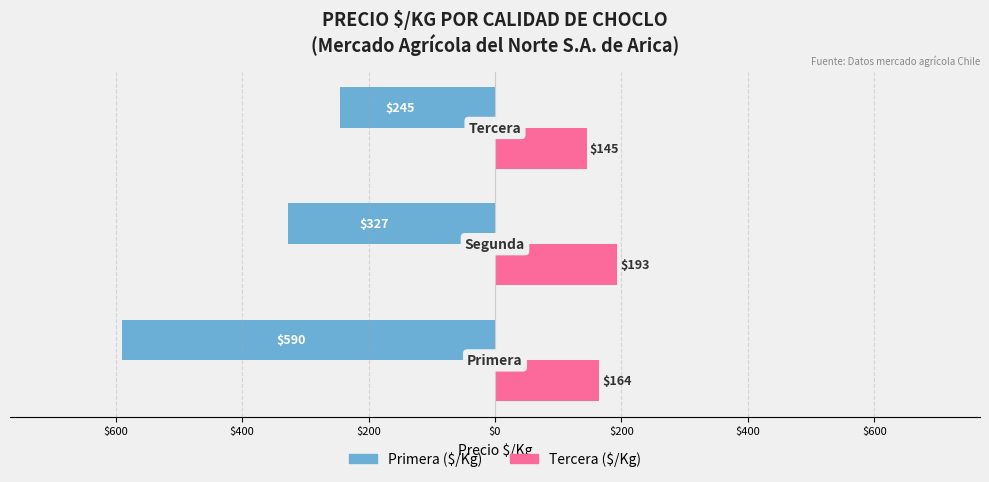

How many distinct data groups are displayed?

2